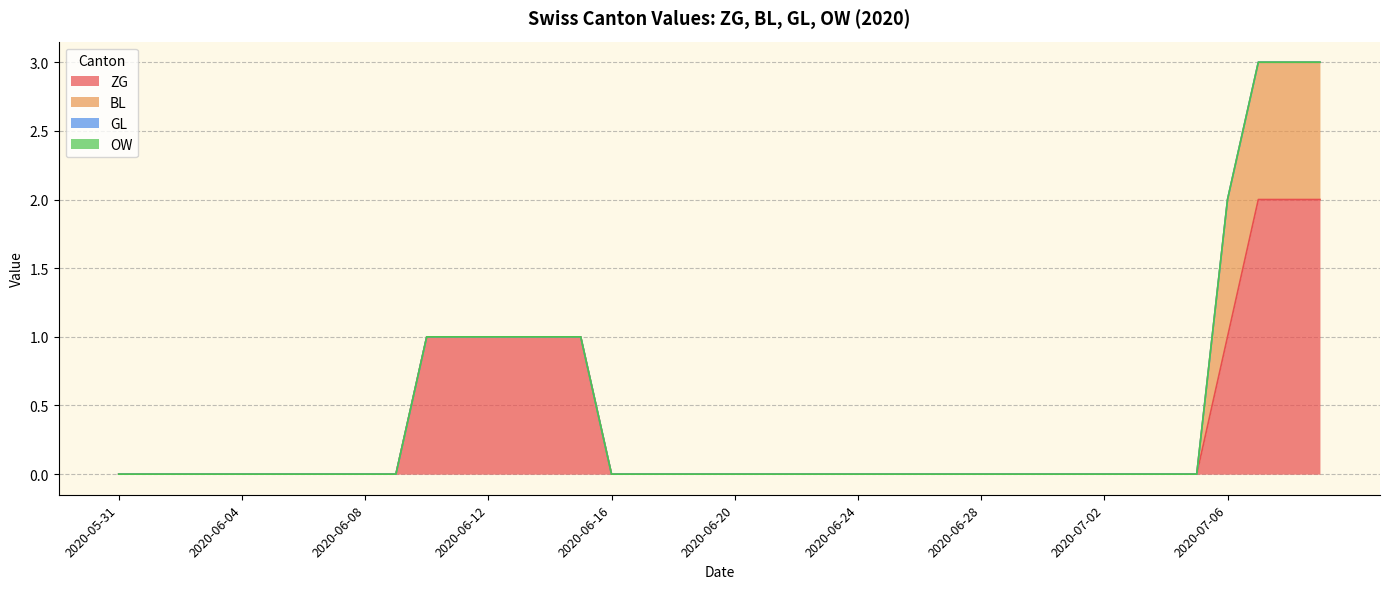

What is the difference between the maximum and minimum values in the ZG series?

2